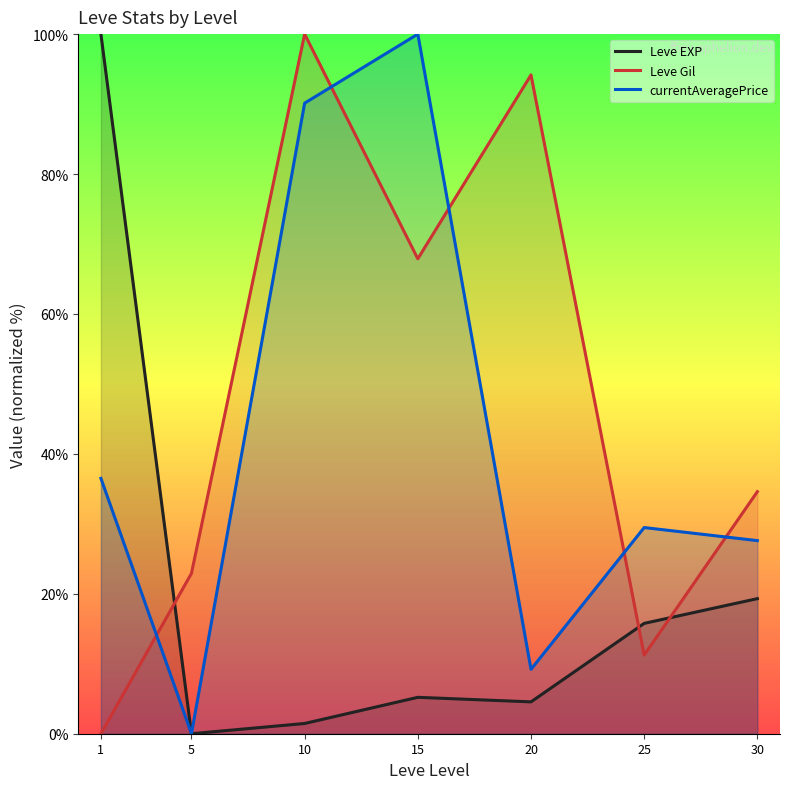

Where is the first local minimum for Leve Gil?

15